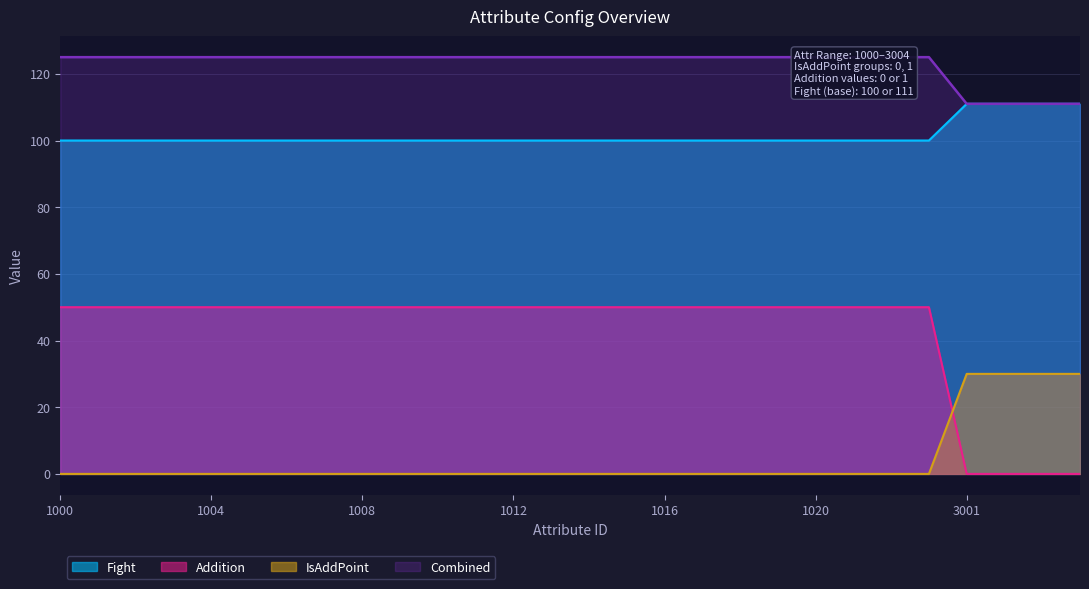

What is the difference between the maximum and minimum values in the Fight series?

11